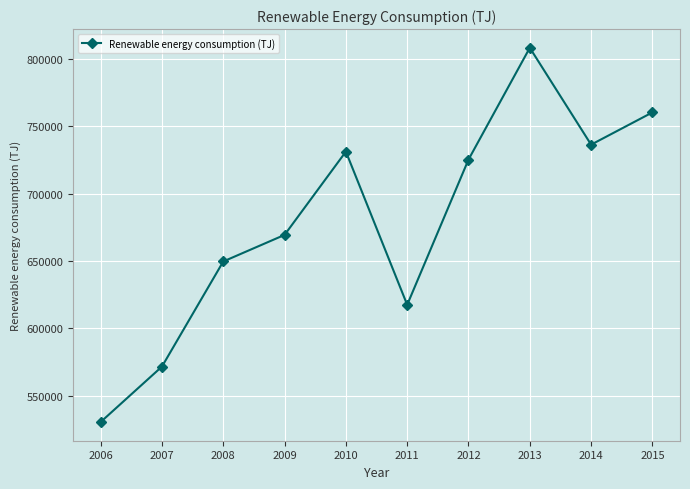

List the labels in order of value, largest first.

2013, 2015, 2014, 2010, 2012, 2009, 2008, 2011, 2007, 2006